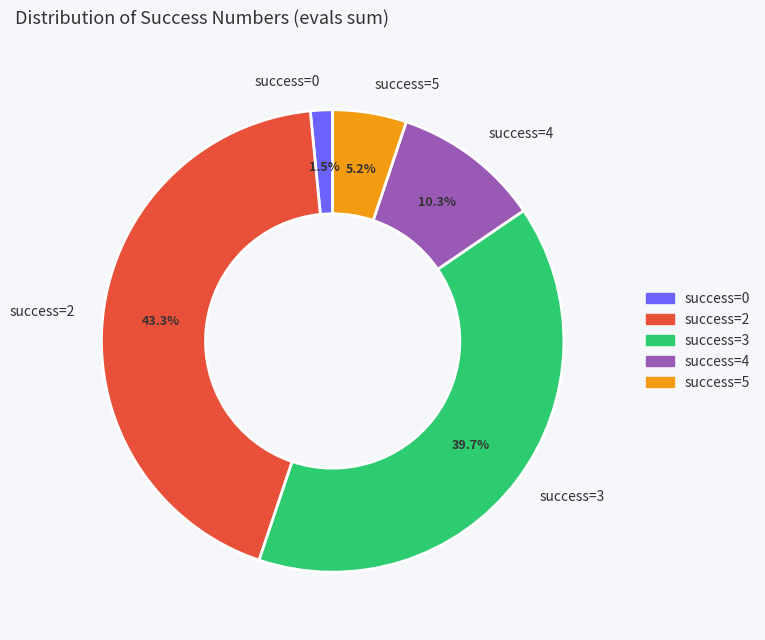

Which category has the smallest portion of the pie?

success=0